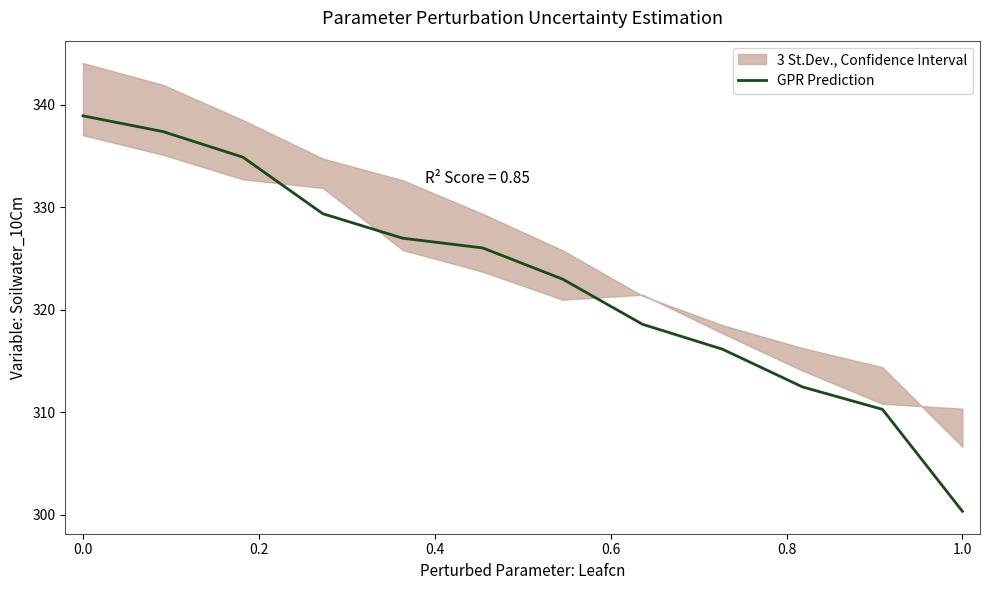

What is the value of the 1st point from the left?

338.9